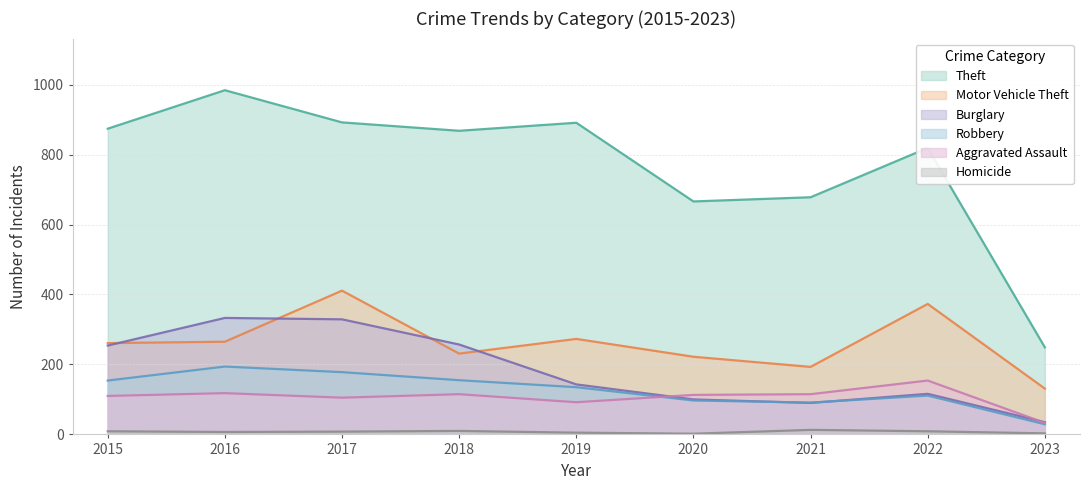

True or false: Homicide and Motor Vehicle Theft cross at least once.

False